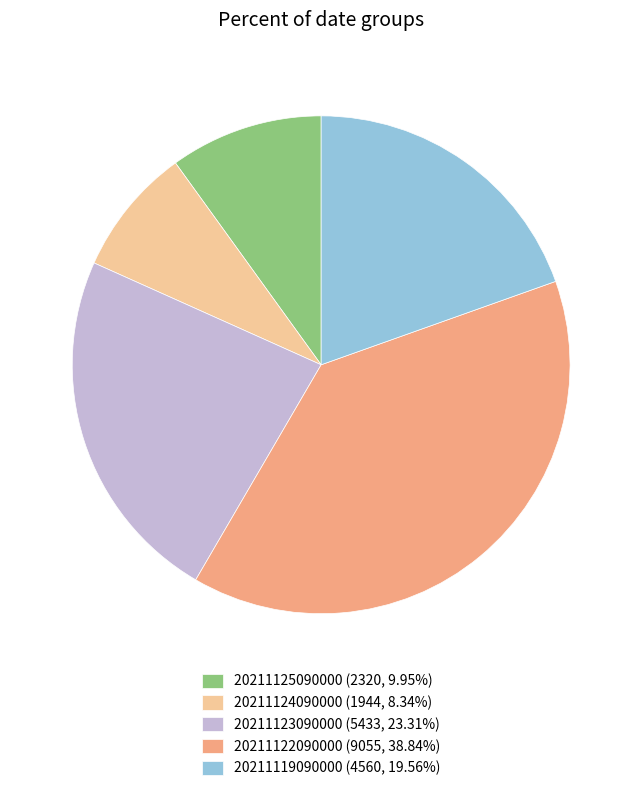

Is there any slice that represents more than half of the pie?

No